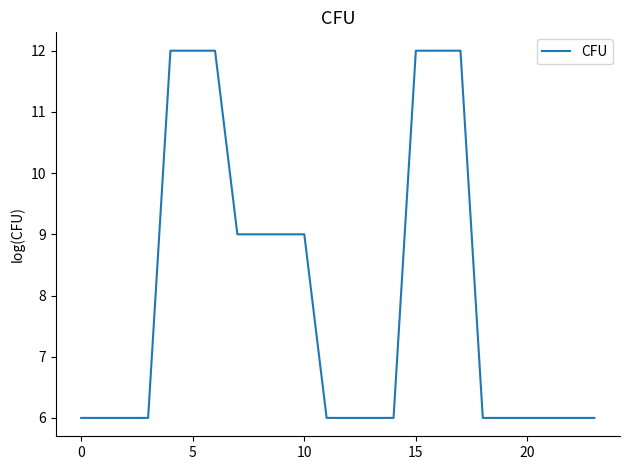

What is the difference between the maximum and minimum values?

6